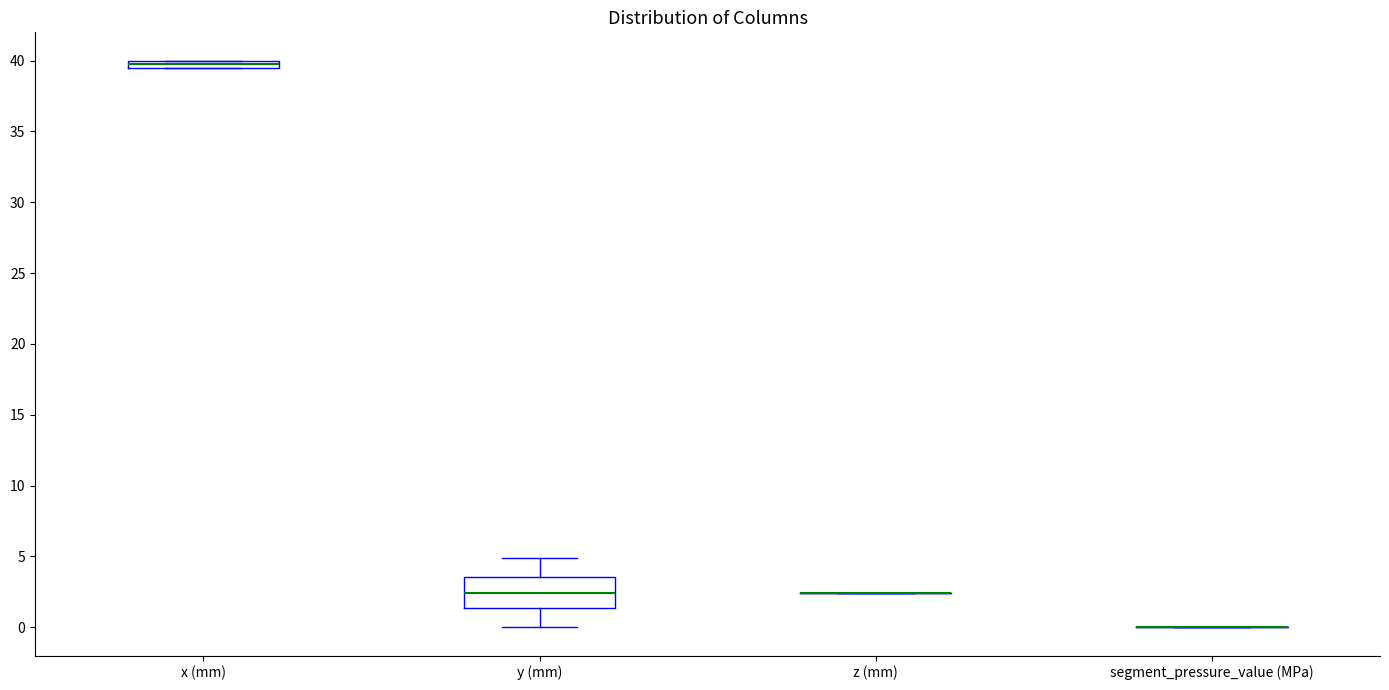

Where does the median line of the box for y (mm) sit on the y-axis? The values are not printed on the chart, so give them approximately, as read against the axis.

2.5